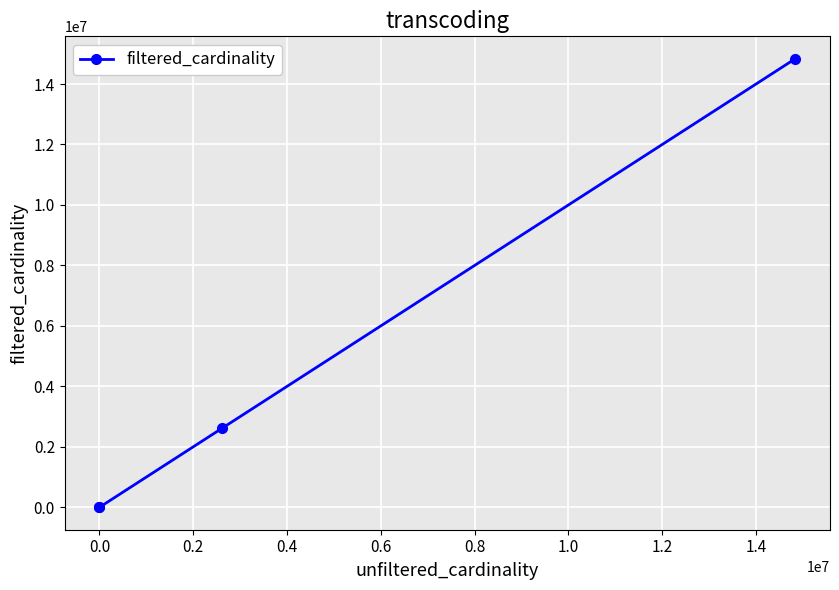

How many data points are less than 2609129?

2